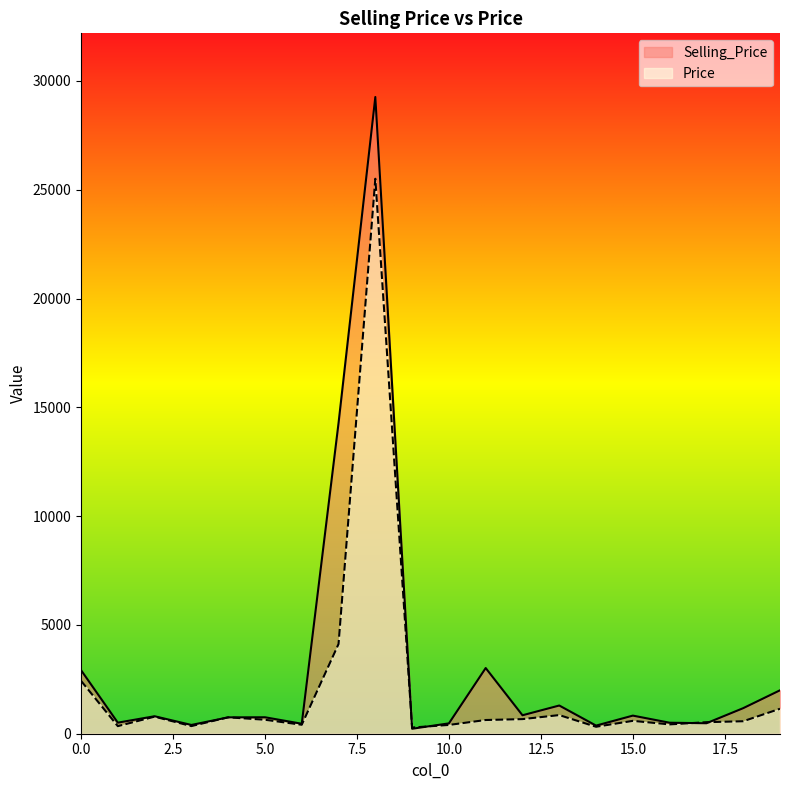

What is the smallest value displayed?

228.7